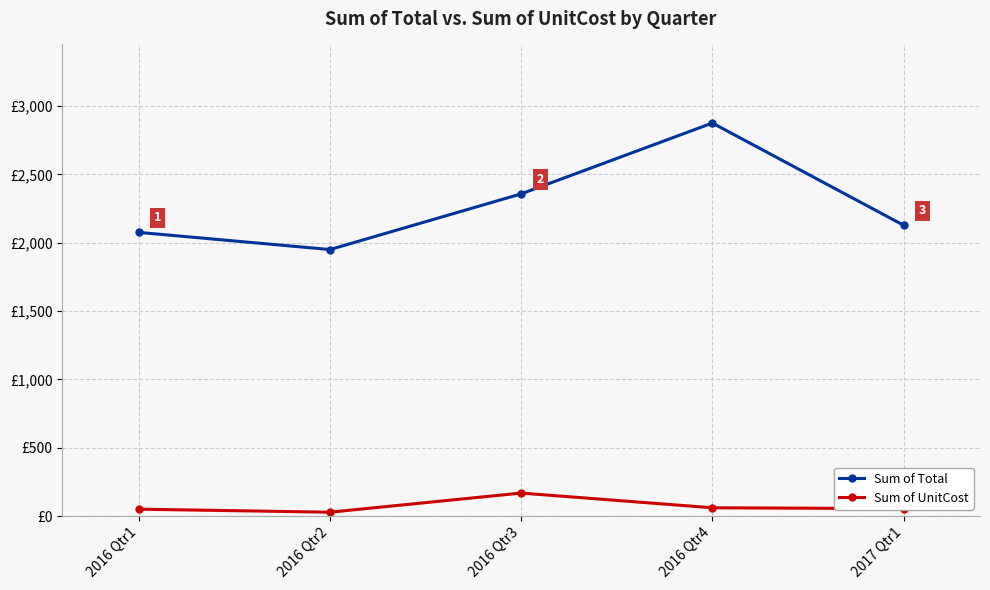

Which series has the largest total across all categories?

Sum of Total